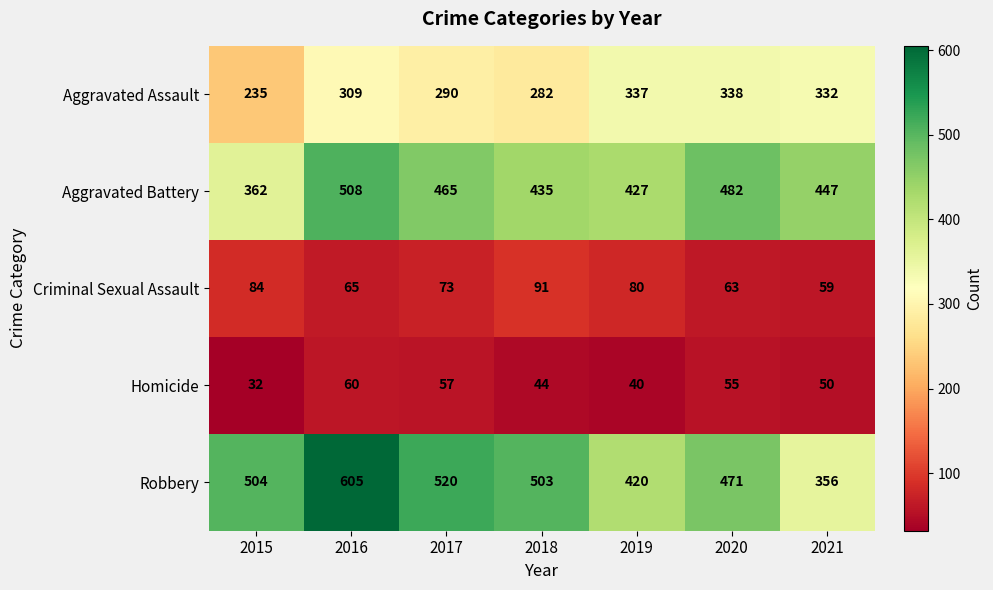

Between 2015 and 2018, which series saw the biggest shift?

Aggravated Battery